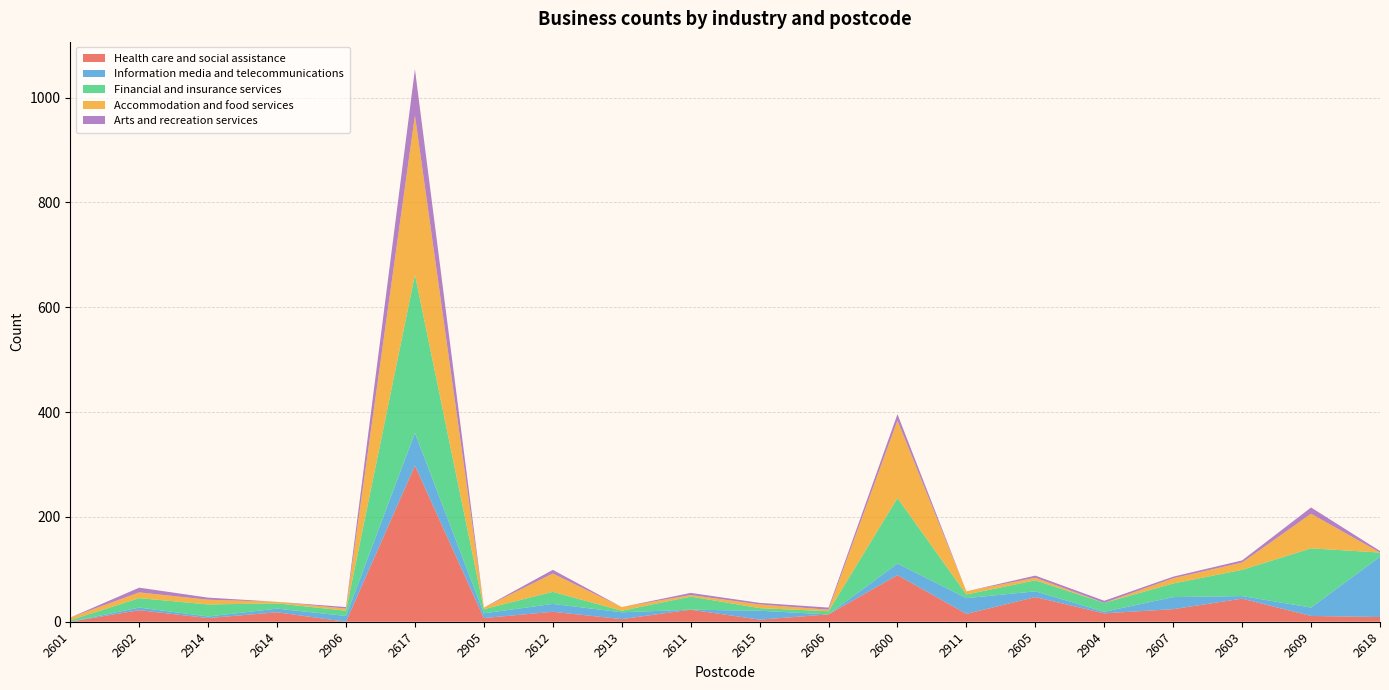

Reading left to right, extract all data points from this chart.

Health care and social assistance: 2601=0	2602=22	2914=7	2614=18	2906=0	2617=298	2905=7	2612=19	2913=5	2611=23	2615=4	2606=14	2600=89	2911=15	2605=47	2904=16	2607=24	2603=44	2609=11	2618=9
Information media and telecommunications: 2601=0	2602=5	2914=3	2614=7	2906=11	2617=62	2905=9	2612=15	2913=13	2611=0	2615=17	2606=0	2600=22	2911=30	2605=11	2904=3	2607=23	2603=5	2609=16	2618=115
Financial and insurance services: 2601=3	2602=18	2914=23	2614=10	2906=10	2617=302	2905=8	2612=23	2913=3	2611=25	2615=5	2606=6	2600=125	2911=7	2605=21	2904=17	2607=26	2603=50	2609=113	2618=8
Accommodation and food services: 2601=5	2602=11	2914=9	2614=3	2906=4	2617=304	2905=3	2612=35	2913=7	2611=3	2615=7	2606=3	2600=148	2911=6	2605=5	2904=0	2607=10	2603=14	2609=66	2618=0
Arts and recreation services: 2601=0	2602=9	2914=4	2614=0	2906=3	2617=88	2905=0	2612=7	2913=0	2611=4	2615=3	2606=4	2600=12	2911=0	2605=4	2904=4	2607=3	2603=4	2609=12	2618=3